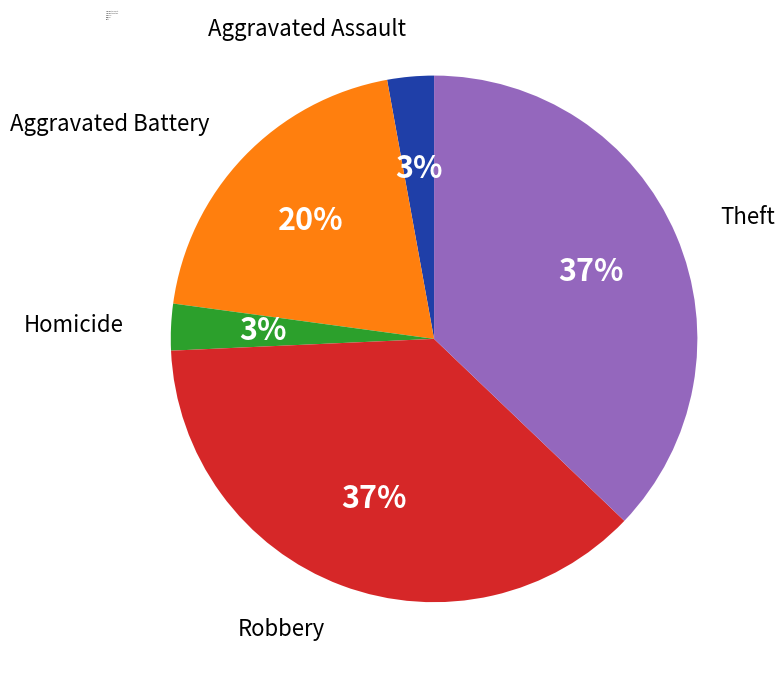

Is it true that Aggravated Battery is 27% of the pie?

False